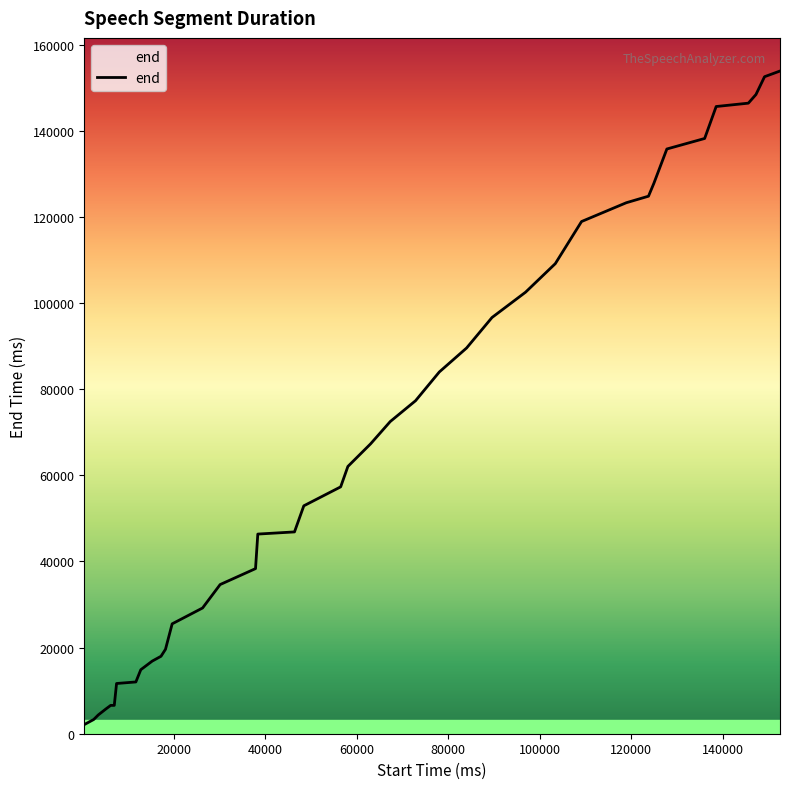

What is the greatest value displayed?

153850